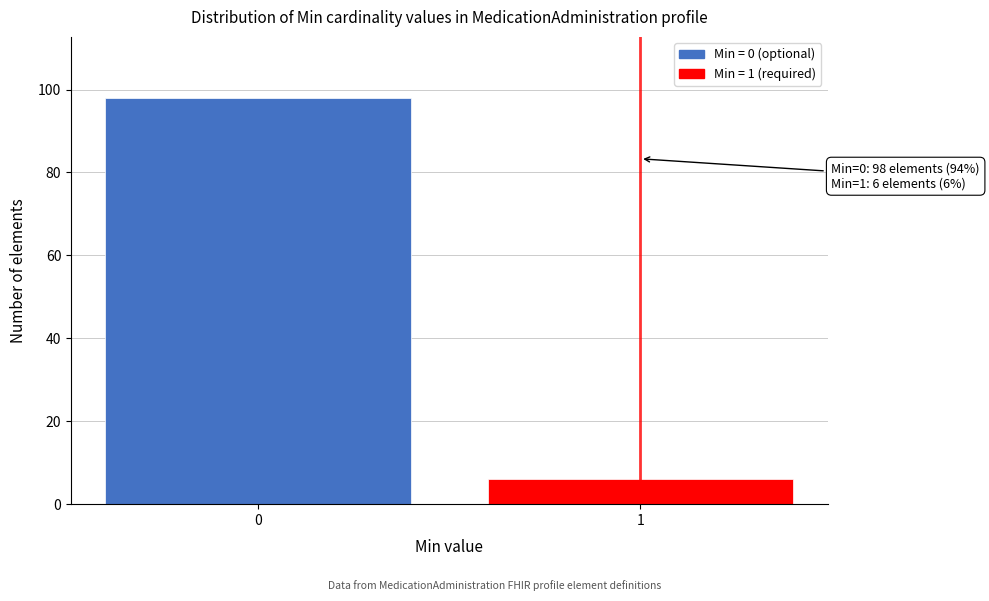

Reading left to right, transcribe all the data shown in this chart.

0=98	1=6